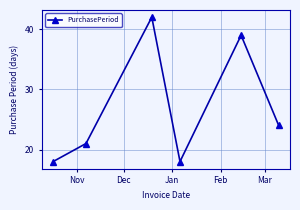

How many interior local peaks (higher than both neighbors) does the data have?

2